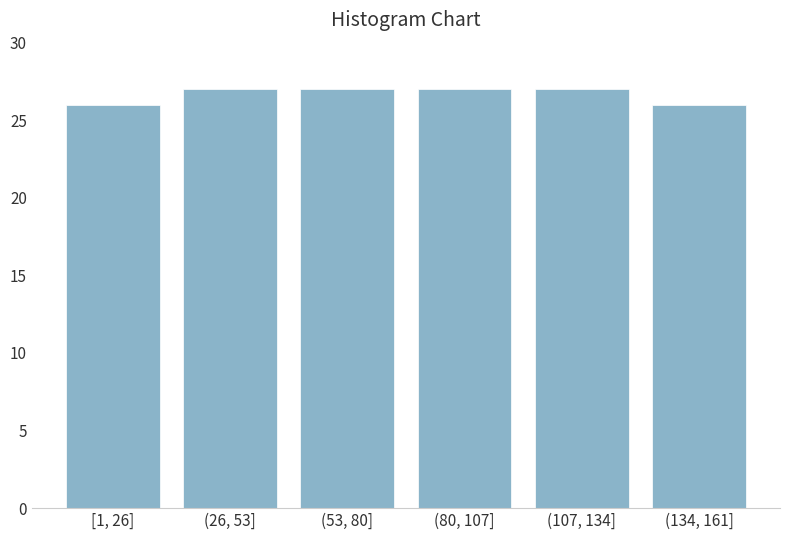

Reading right to left, what are all the values shown in this chart?

26	27	27	27	27	26